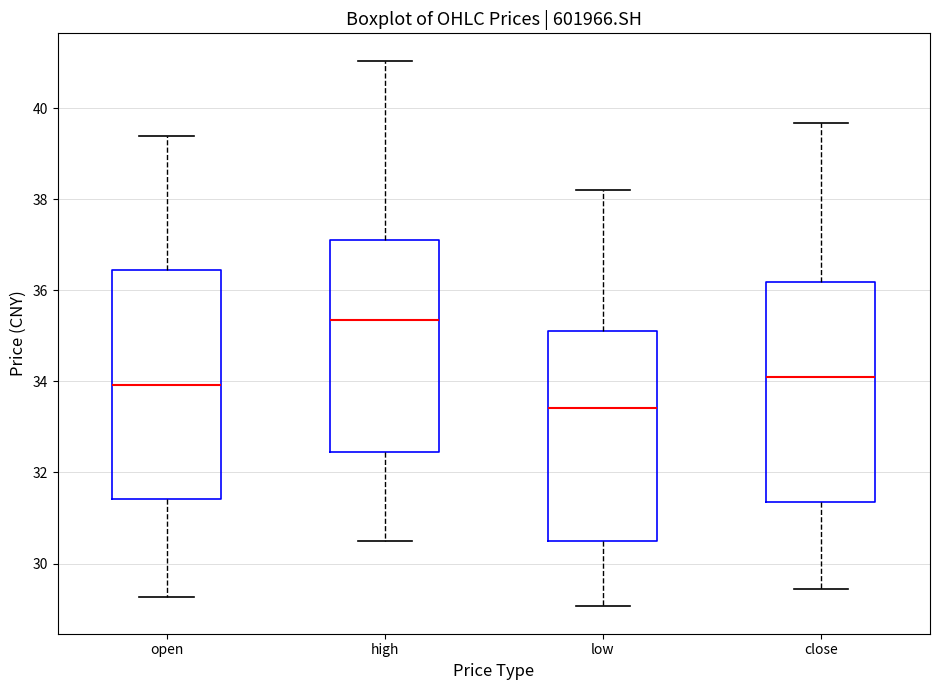

Which box has the lowest median line?

low